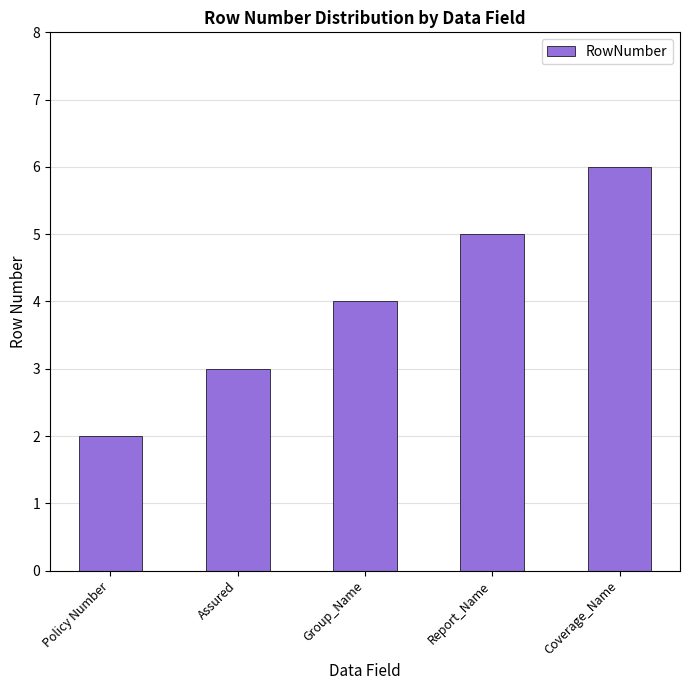

What is the change in value from Assured to Coverage_Name?

+3